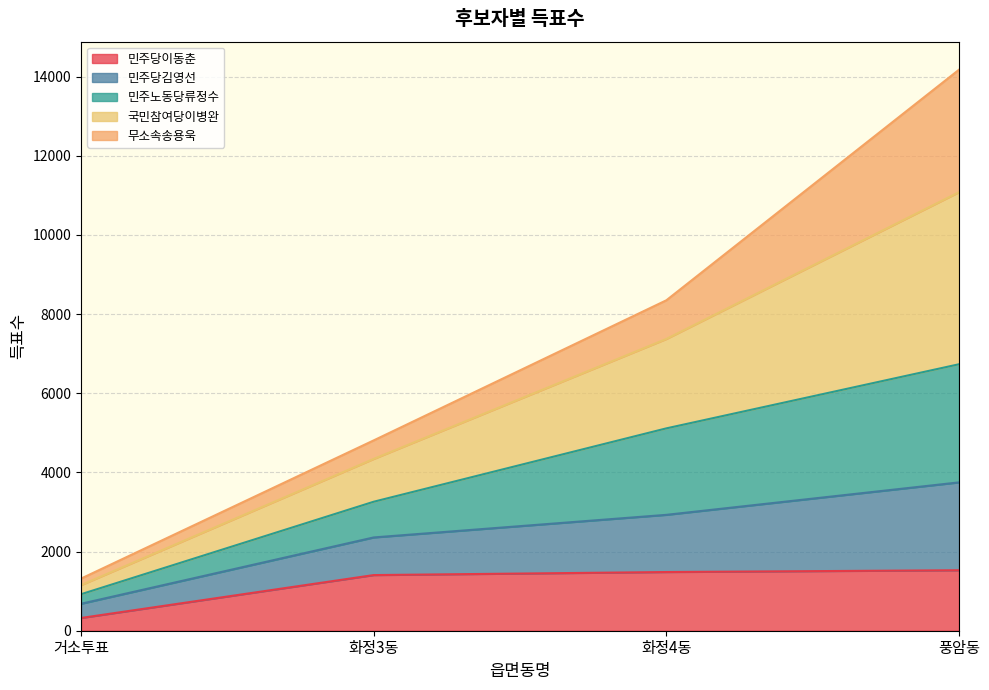

The value of 민주당이동춘 at 거소투표 is 322. True or false?

True